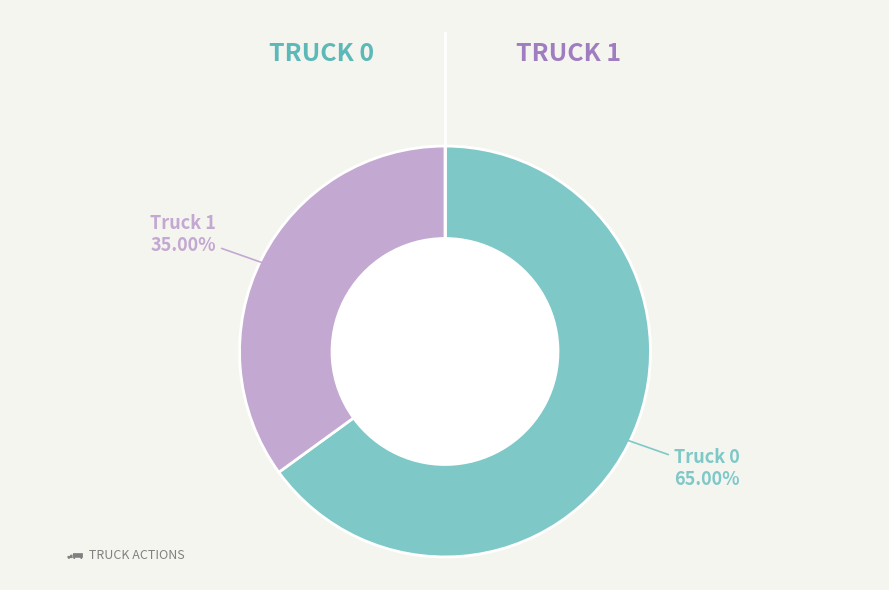

How many slices are in this pie chart?

2